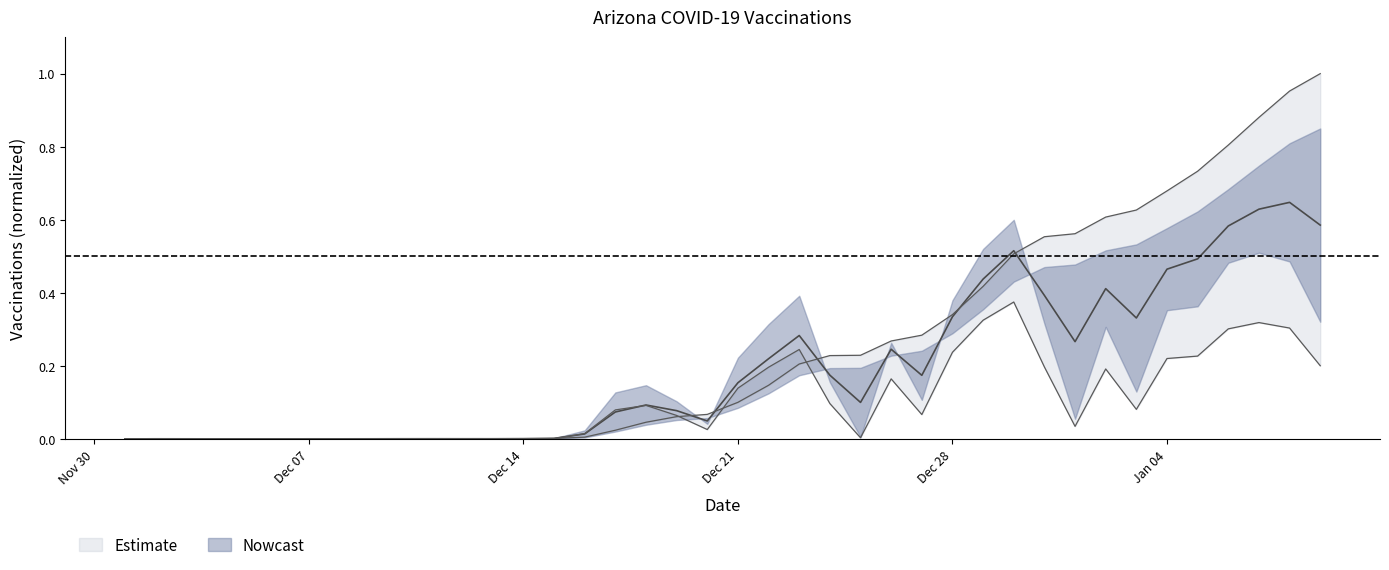

What is the label of the 39th point from the right?

Dec 07